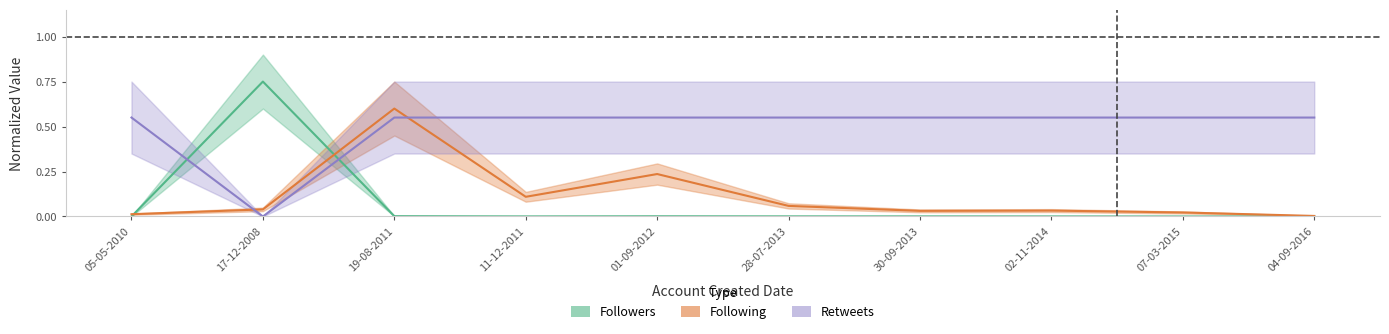

At which category does the chart reach its minimum across all series?

17-12-2008